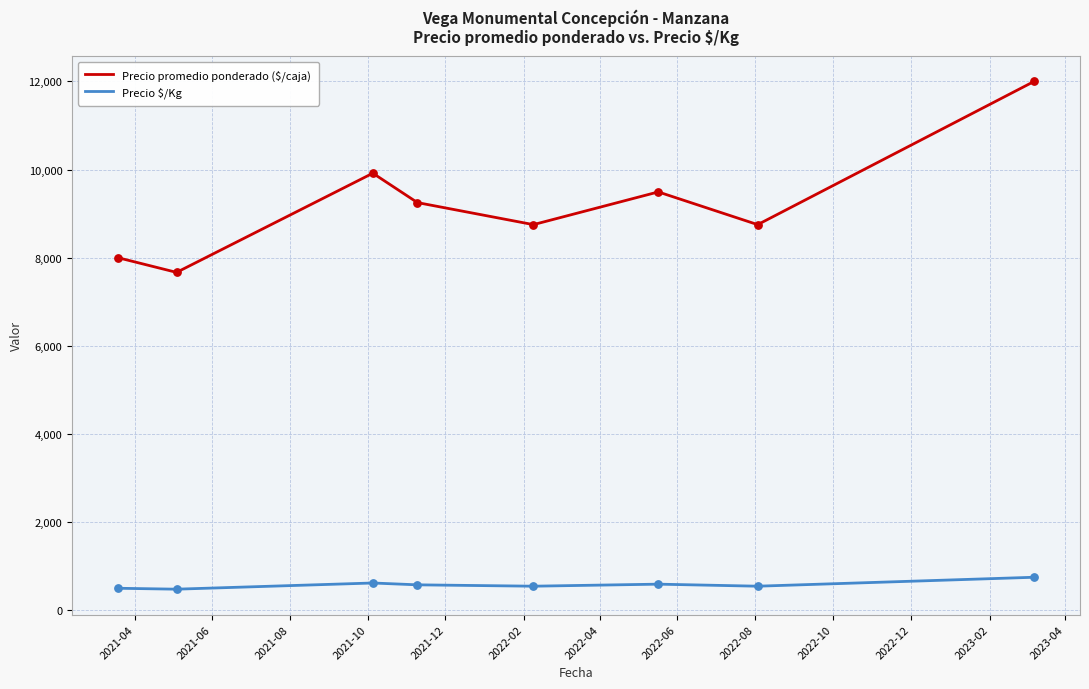

Which series has the largest range (max minus min)?

Precio promedio ponderado ($/caja)